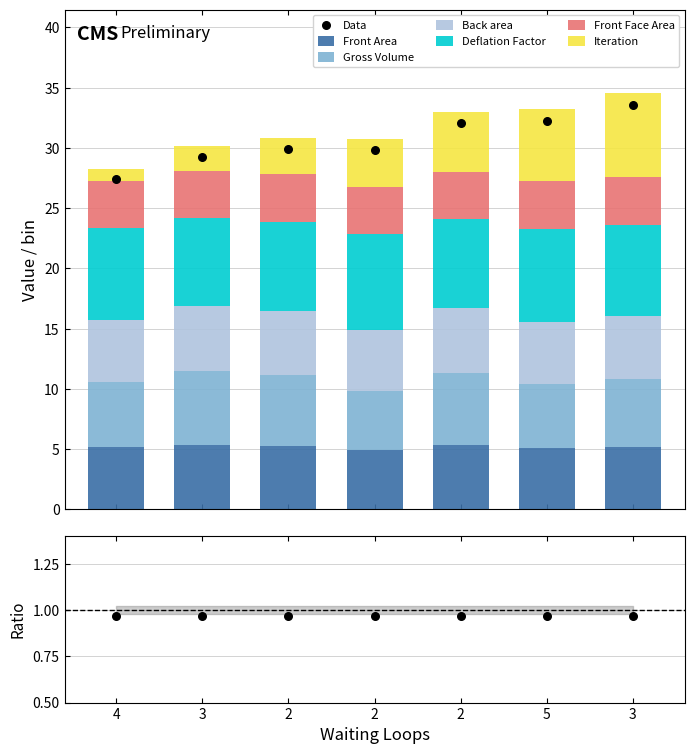

What is the total value across all series at 4?

28.3